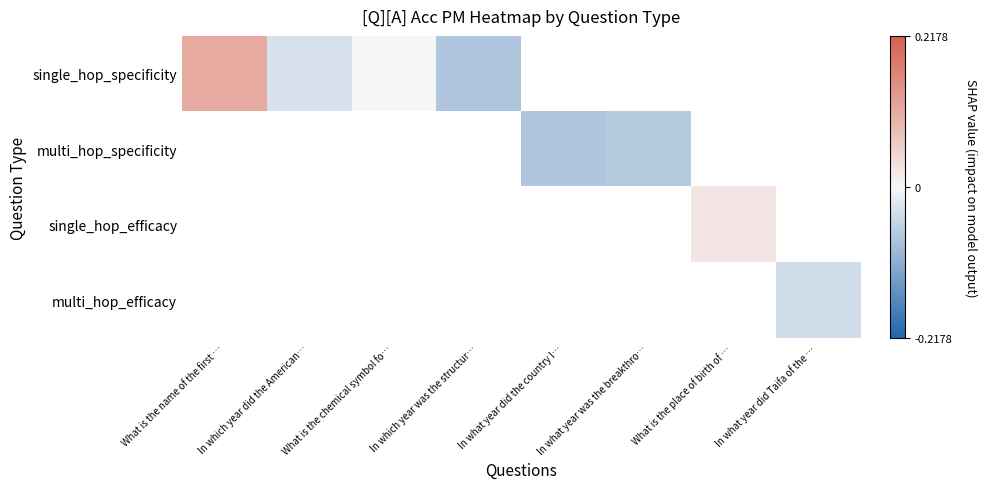

Which series has the largest range (max minus min)?

single_hop_specificity